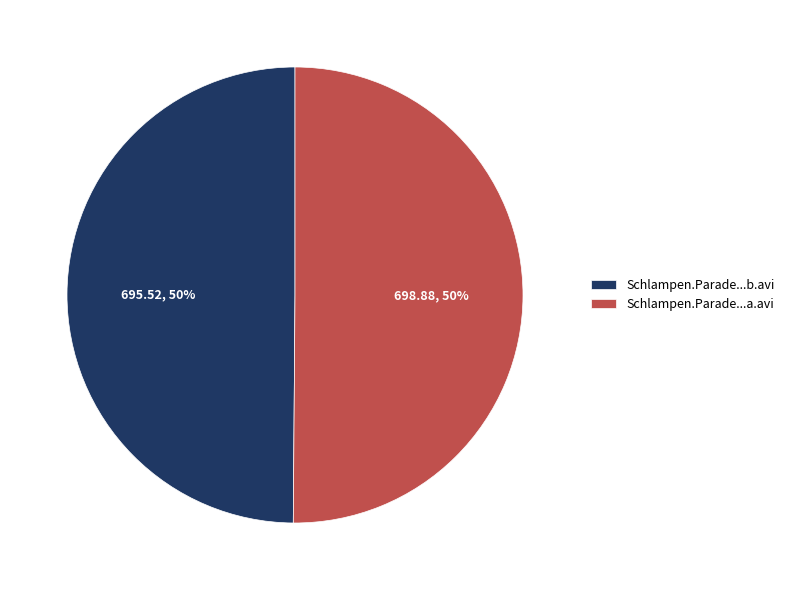

Approximately how many times larger is the value at Schlampen.Parade...b.avi compared to Schlampen.Parade...a.avi?

1.0